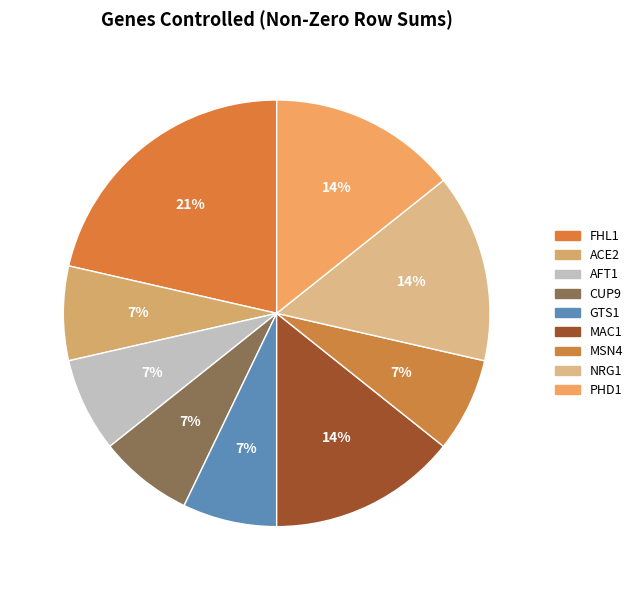

Combined, what portion of the pie is NRG1 and FHL1?

35.7%